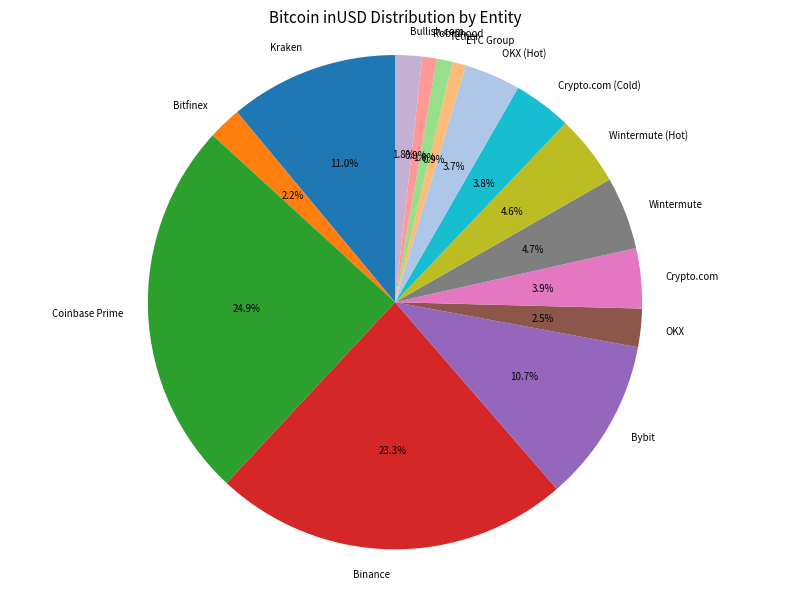

Approximately how many times larger is the value at Wintermute (Hot) compared to Crypto.com (Cold)?

1.2